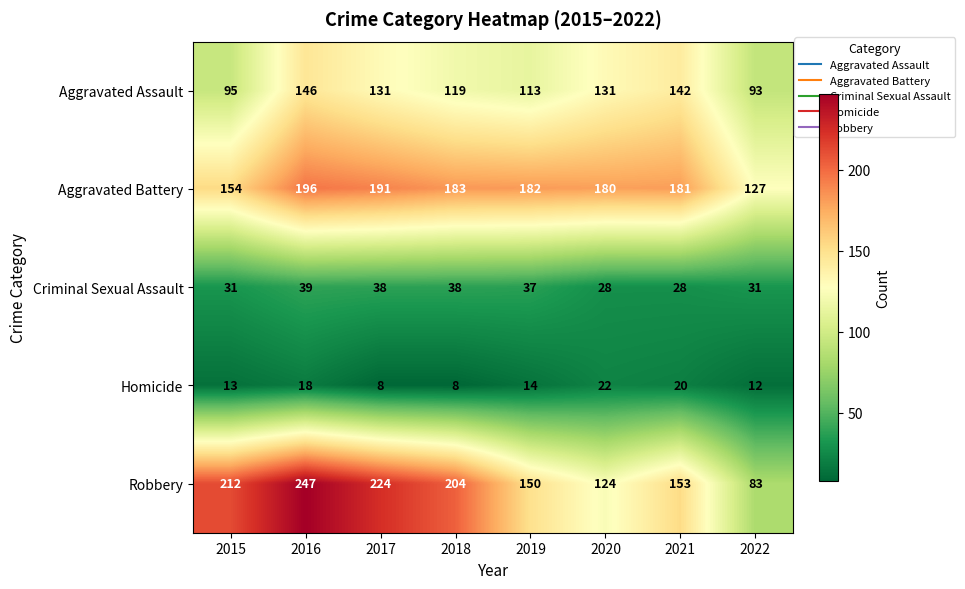

How many distinct data groups are displayed?

5